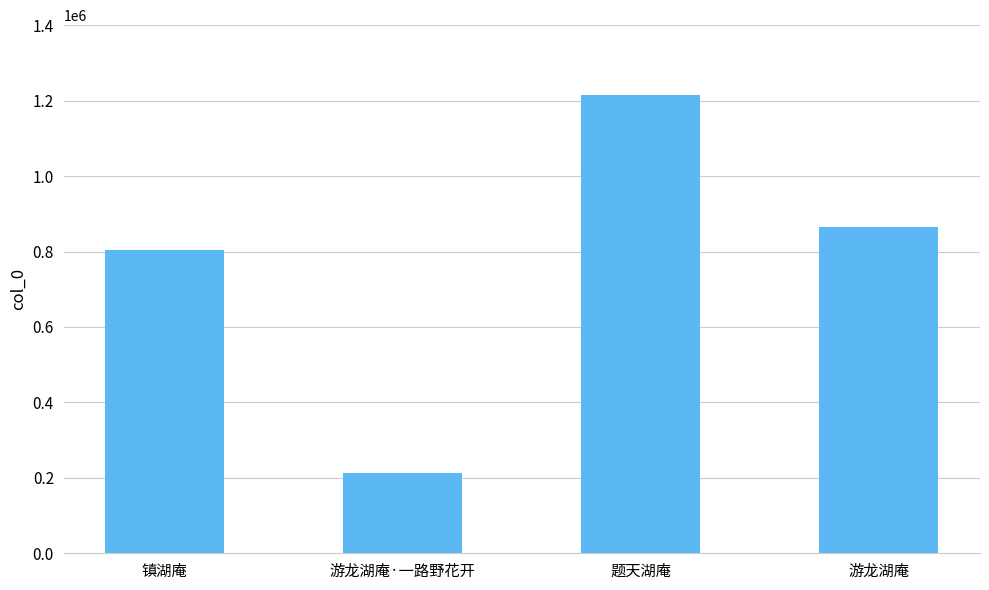

What is the smallest value displayed?

212798